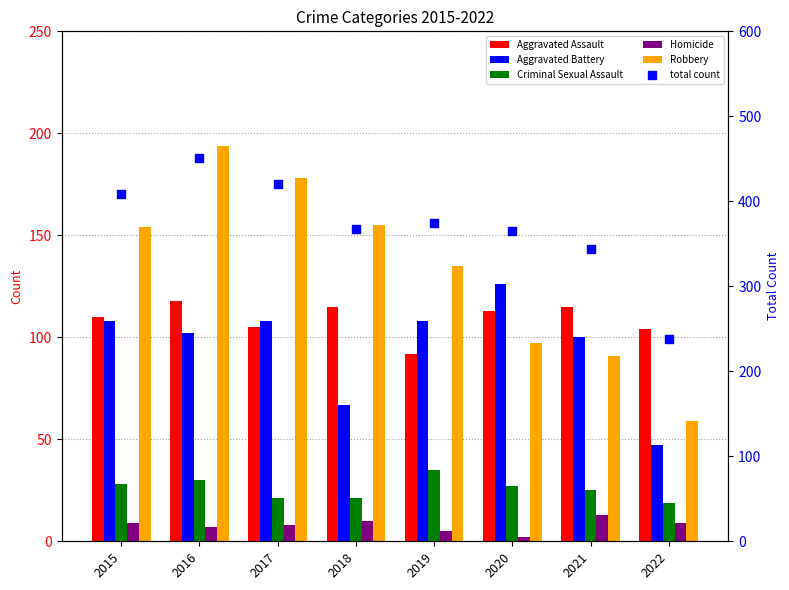

What is the total value across all series at 2019?

750